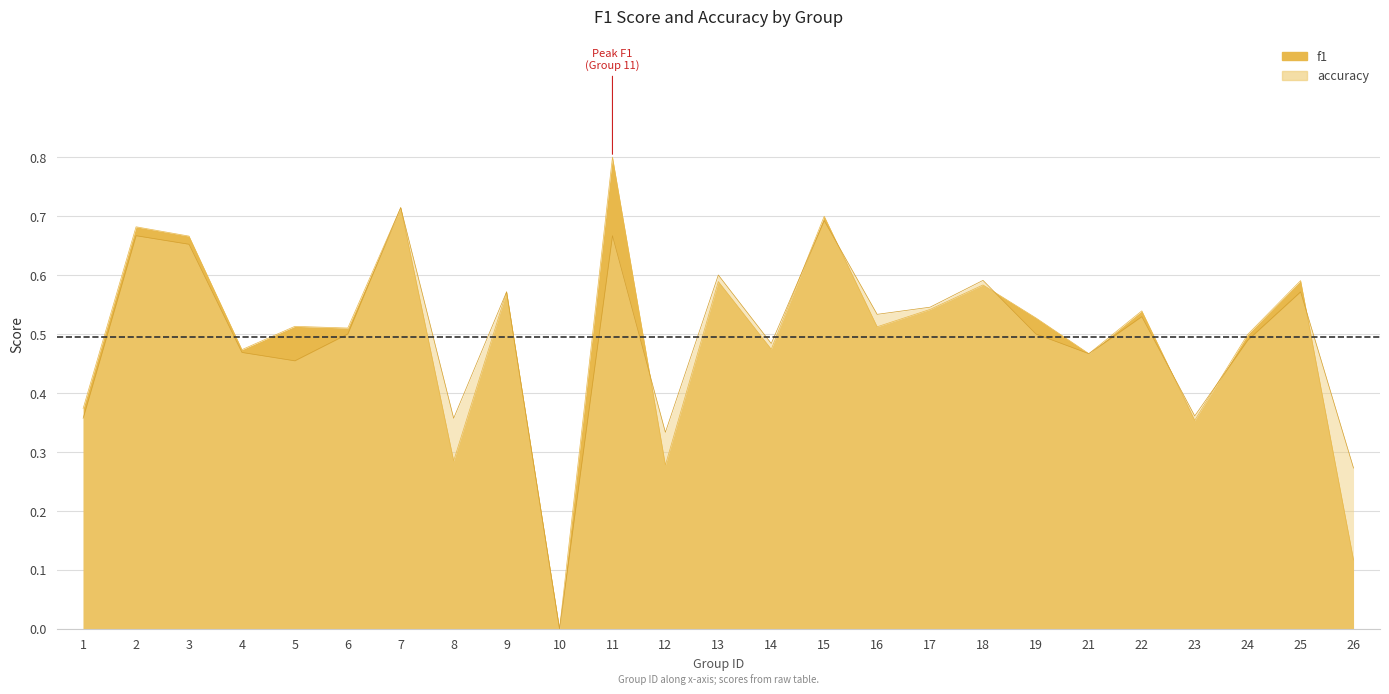

Between 4 and 24, which is larger?

24